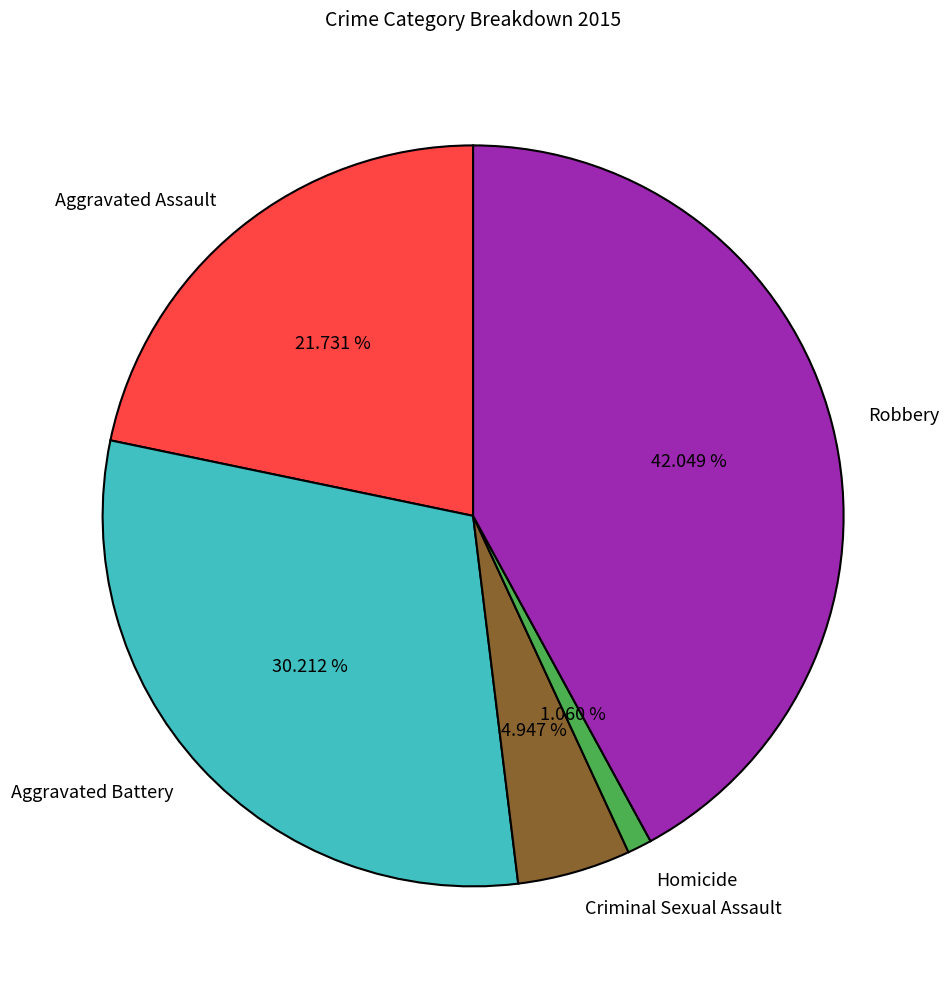

Approximately how many times larger is the value at Robbery compared to Homicide?

39.7